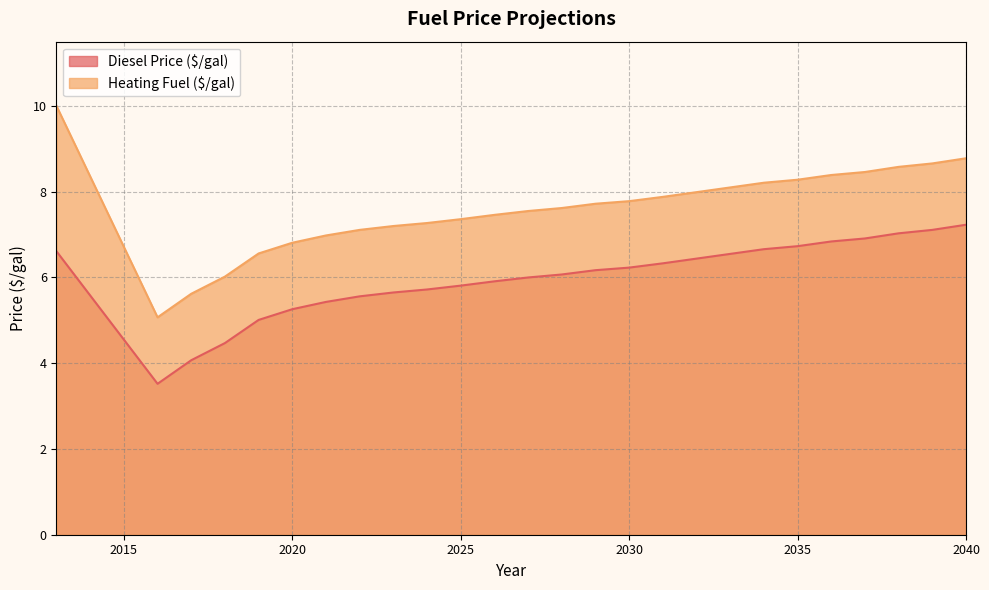

Reading left to right, transcribe all the data shown in this chart.

Diesel Price ($/gal): 2013=6.6	2016=3.5	2017=4.1	2018=4.5	2019=5.0	2020=5.3	2021=5.4	2022=5.6	2023=5.7	2024=5.7	2025=5.8	2026=5.9	2027=6.0	2028=6.1	2029=6.2	2030=6.2	2031=6.3	2032=6.4	2033=6.5	2034=6.7	2035=6.7	2036=6.8	2037=6.9	2038=7.0	2039=7.1	2040=7.2
Heating Fuel ($/gal): 2013=10.0	2016=5.1	2017=5.6	2018=6.0	2019=6.6	2020=6.8	2021=7.0	2022=7.1	2023=7.2	2024=7.3	2025=7.4	2026=7.5	2027=7.5	2028=7.6	2029=7.7	2030=7.8	2031=7.9	2032=8.0	2033=8.1	2034=8.2	2035=8.3	2036=8.4	2037=8.5	2038=8.6	2039=8.7	2040=8.8